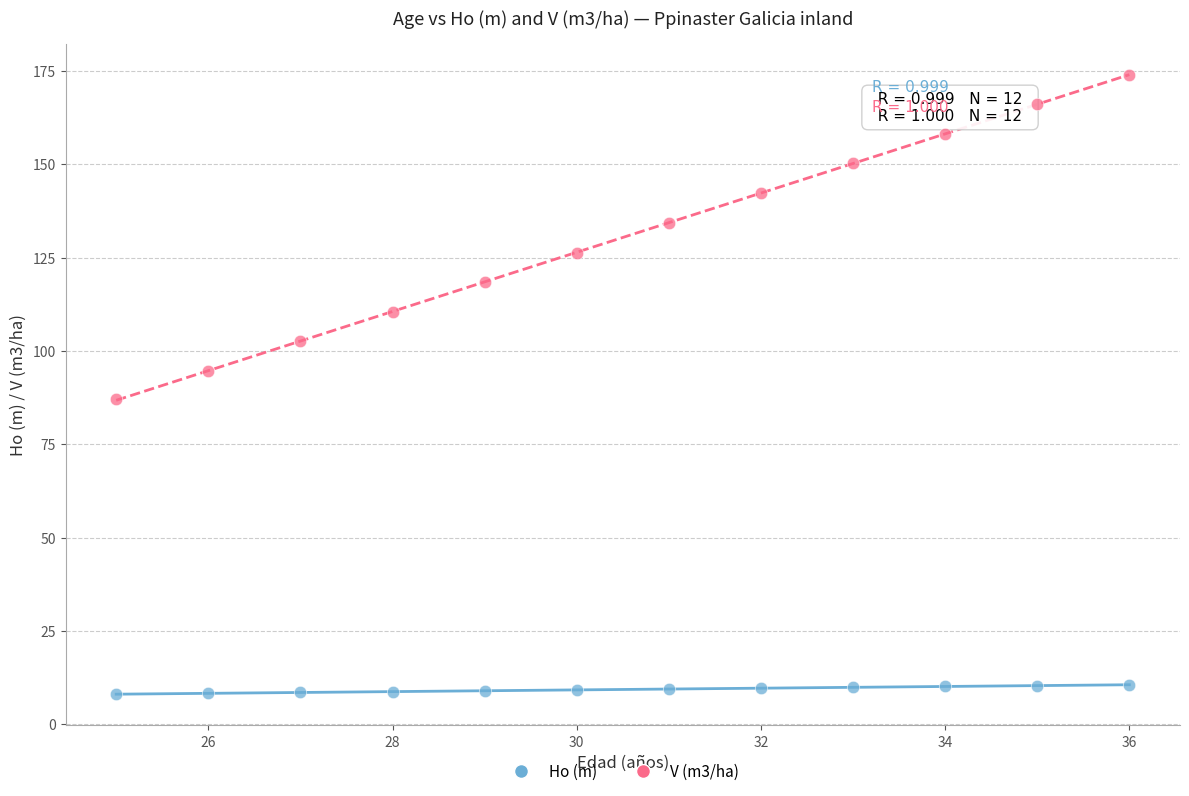

Across all data points, what is the range of X values (max minus min)?

11.0